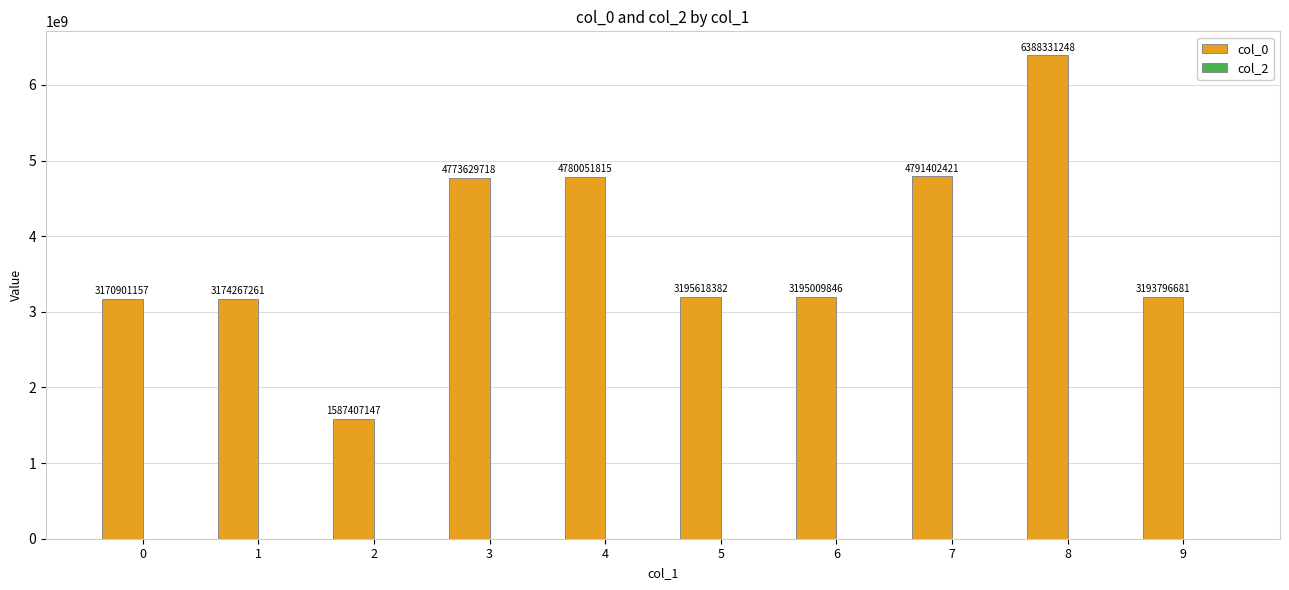

Reading left to right, what are all the values shown in this chart?

0=3170901157	1=3174267261	2=1587407147	3=4773629718	4=4780051815	5=3195618382	6=3195009846	7=4791402421	8=6388331248	9=3193796681